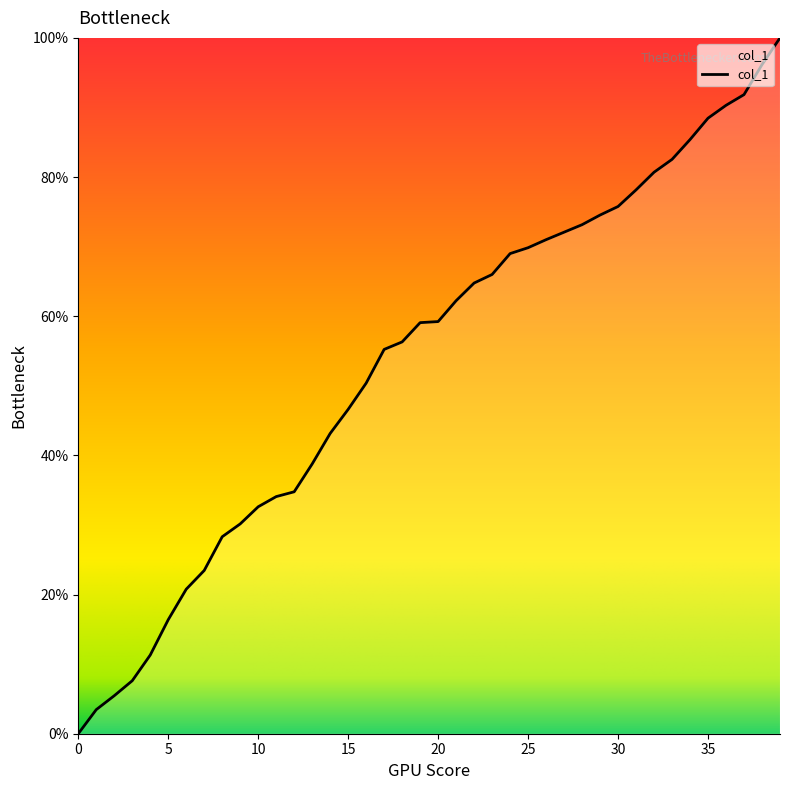

What is the difference between the maximum and minimum values?

100.0